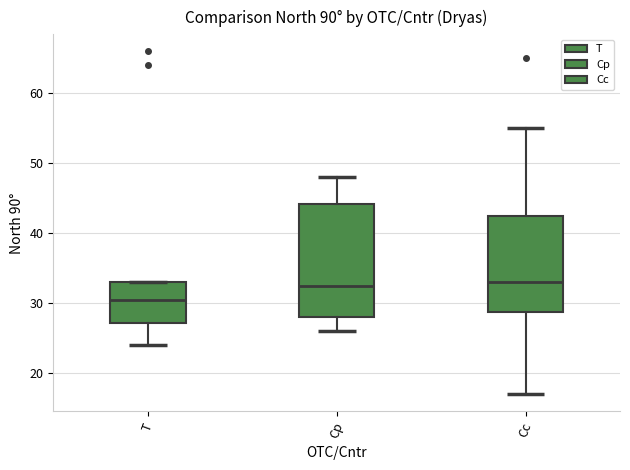

Where does the upper whisker of the box for Cp end on the y-axis? The values are not printed on the chart, so give them approximately, as read against the axis.

48